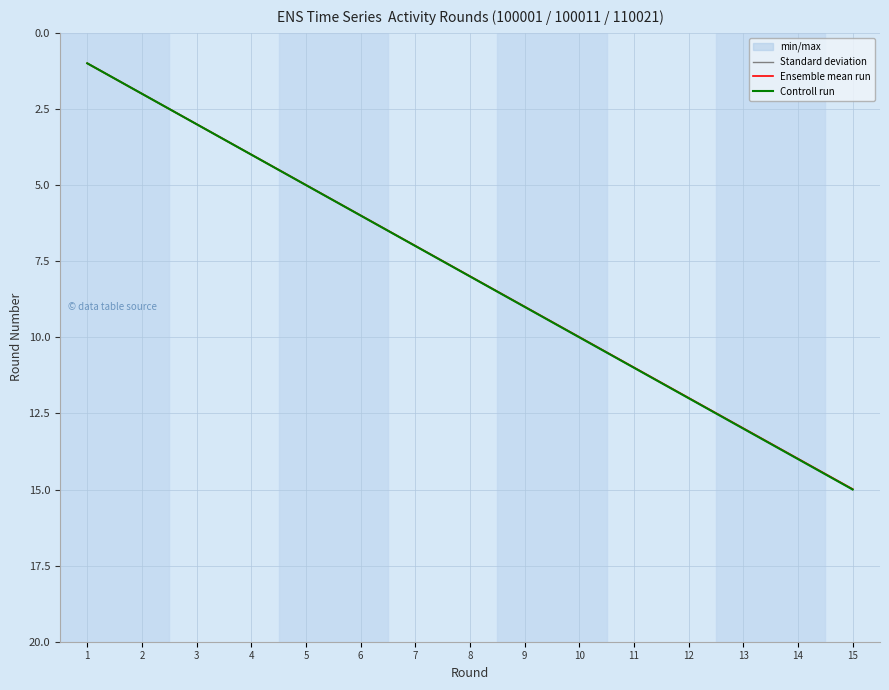

How many distinct data groups are displayed?

3